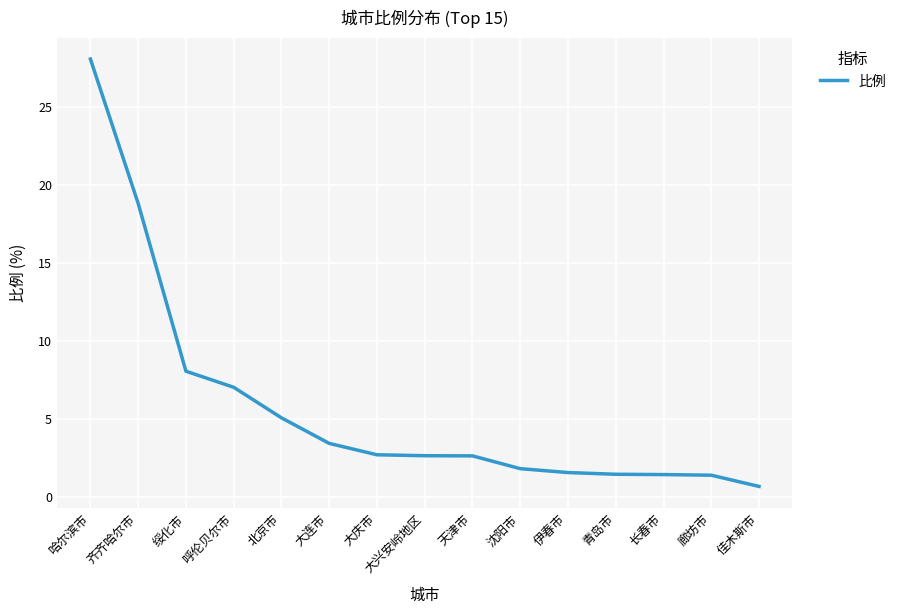

The chart shows a value of 13.8 at 绥化市. True or false?

False